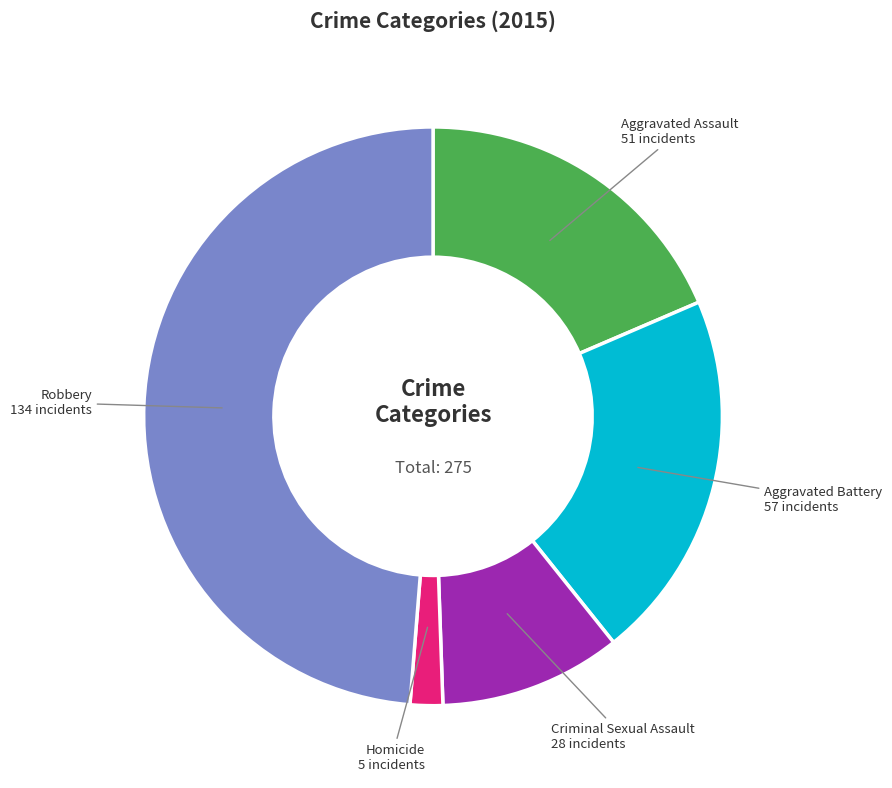

Is there a majority slice in this chart?

No